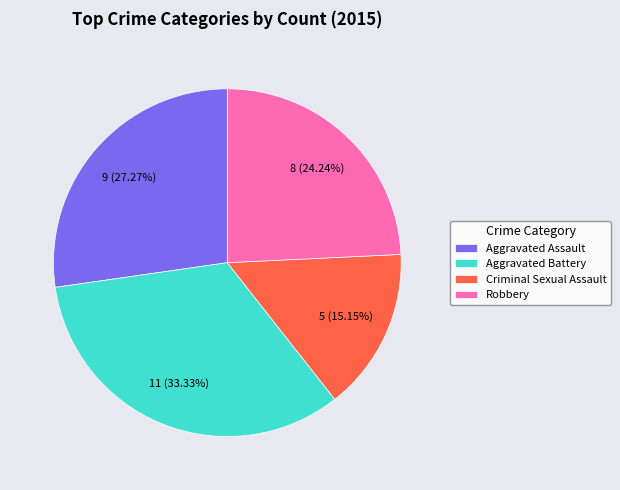

Does Robbery represent more than half of the total?

No